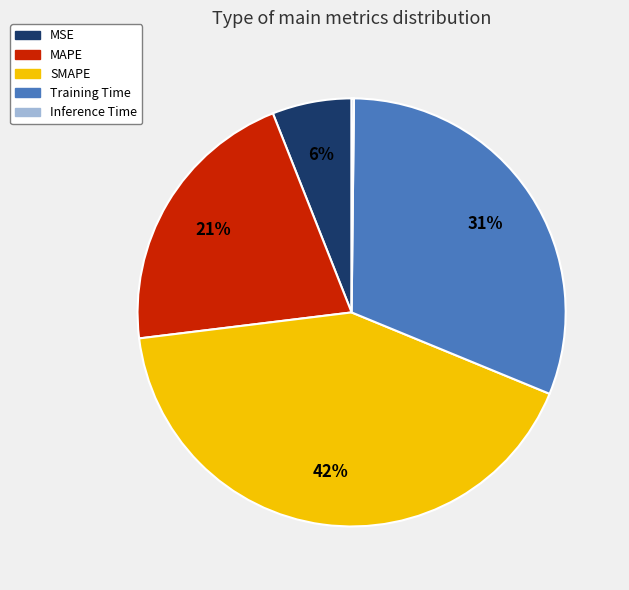

Which slice is the largest?

SMAPE